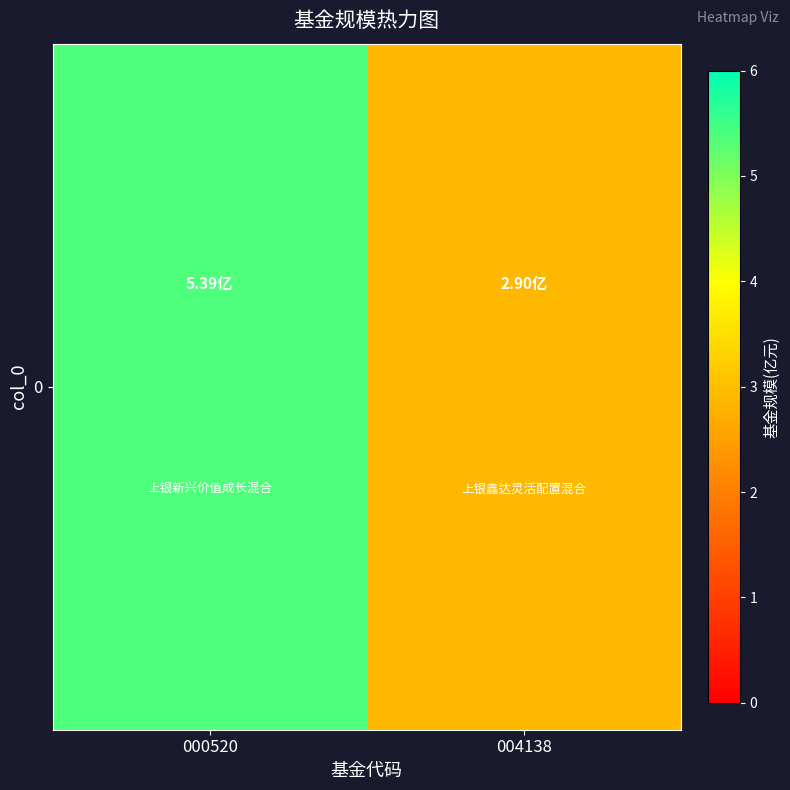

What is the difference between the values at 004138 and 000520?

2.5